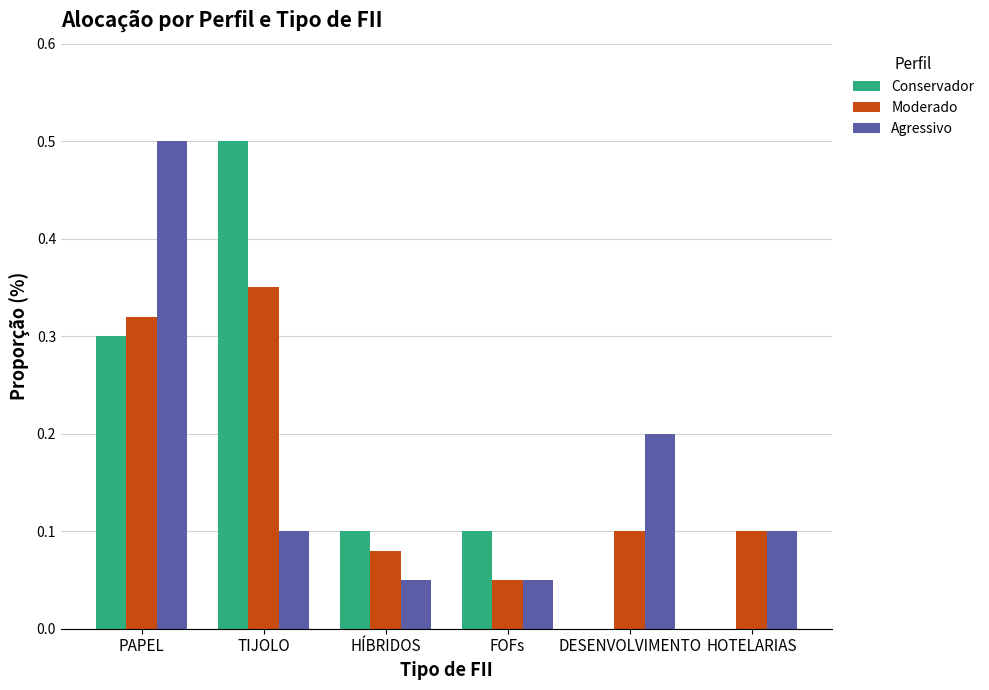

Count the Moderado values in the range 0 to 1.

6